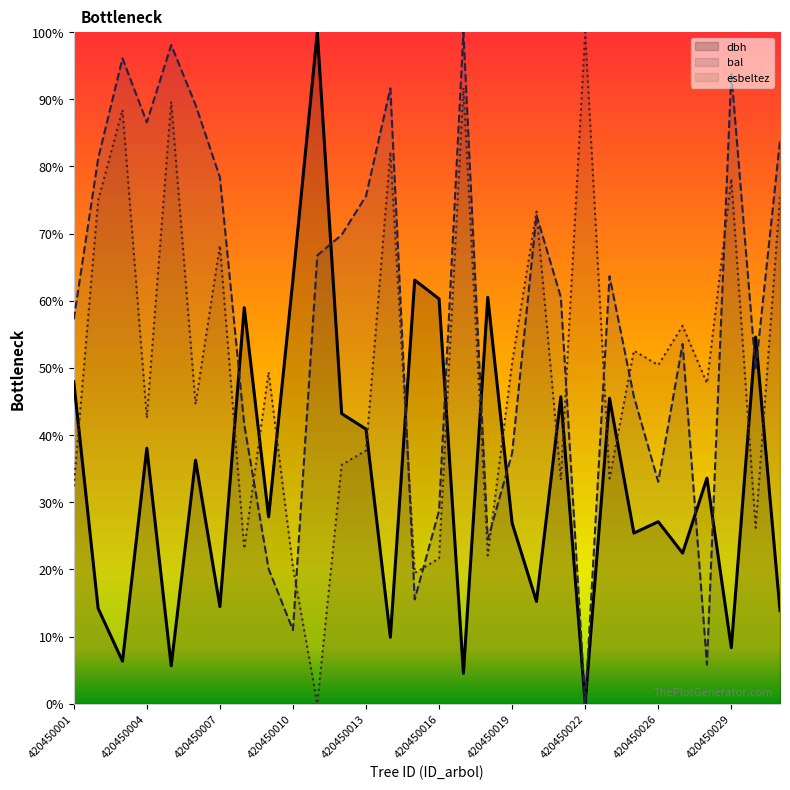

Count the number of data series in this chart.

3